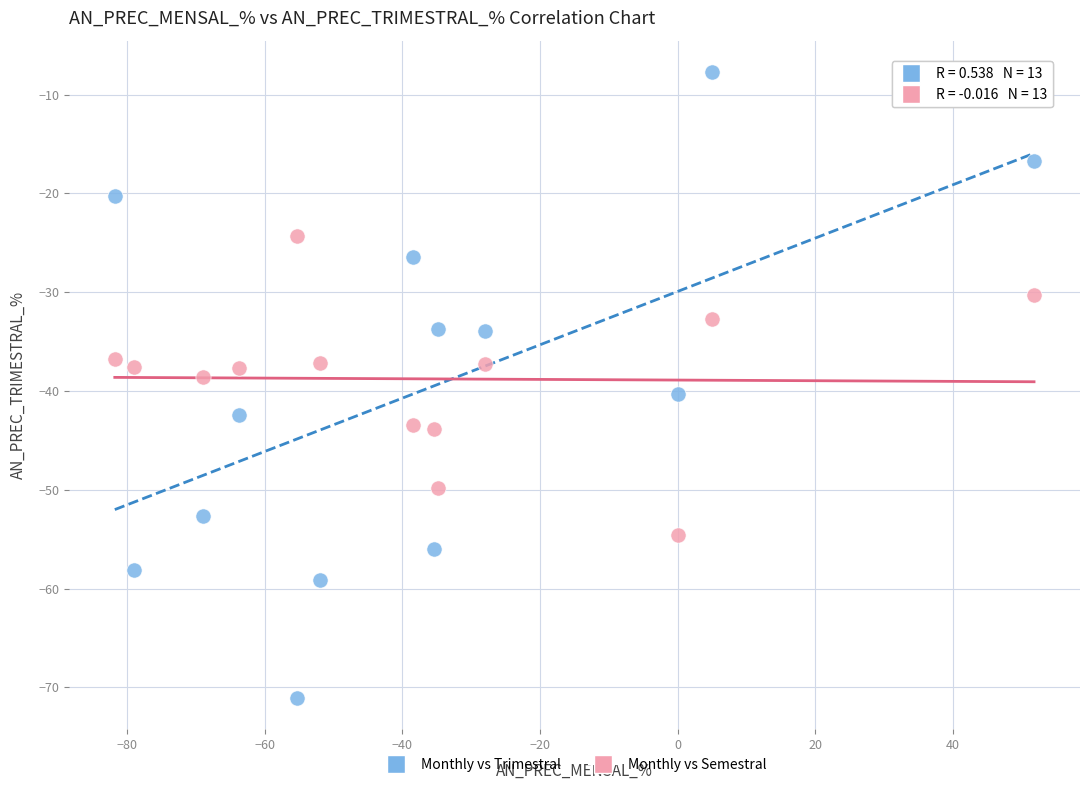

Which series reaches the minimum Y coordinate?

Monthly vs Trimestral